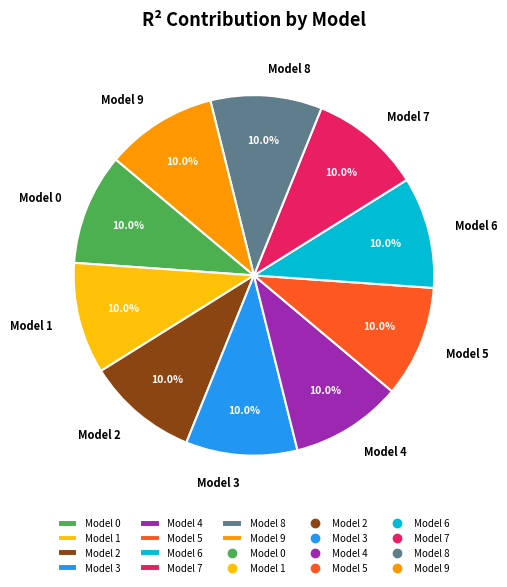

What percentage do Model 4 and Model 8 together represent?

20.0%